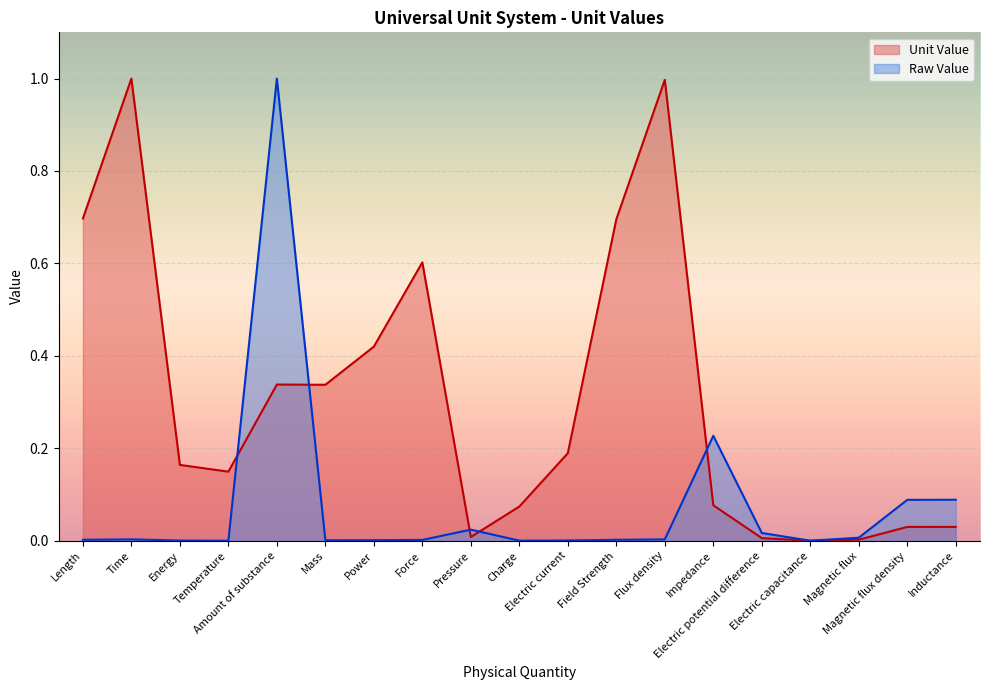

Reading left to right, transcribe all the data shown in this chart.

Unit Value: Length=0.7	Time=1.0	Energy=0.2	Temperature=0.1	Amount of substance=0.3	Mass=0.3	Power=0.4	Force=0.6	Pressure=0.0	Charge=0.1	Electric current=0.2	Field Strength=0.7	Flux density=1.0	Impedance=0.1	Electric potential difference=0.0	Electric capacitance=0.0	Magnetic flux=0.0	Magnetic flux density=0.0	Inductance=0.0
Raw Value: Length=0.0	Time=0.0	Energy=0.0	Temperature=0.0	Amount of substance=1.0	Mass=0.0	Power=0.0	Force=0.0	Pressure=0.0	Charge=0.0	Electric current=0.0	Field Strength=0.0	Flux density=0.0	Impedance=0.2	Electric potential difference=0.0	Electric capacitance=0.0	Magnetic flux=0.0	Magnetic flux density=0.1	Inductance=0.1